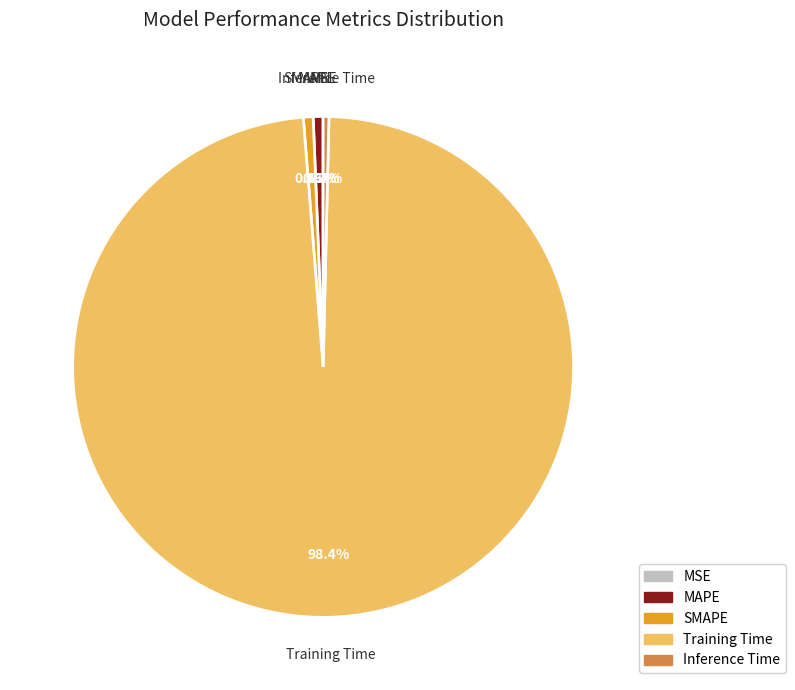

What percentage is the MAPE slice, to the nearest percent?

1%